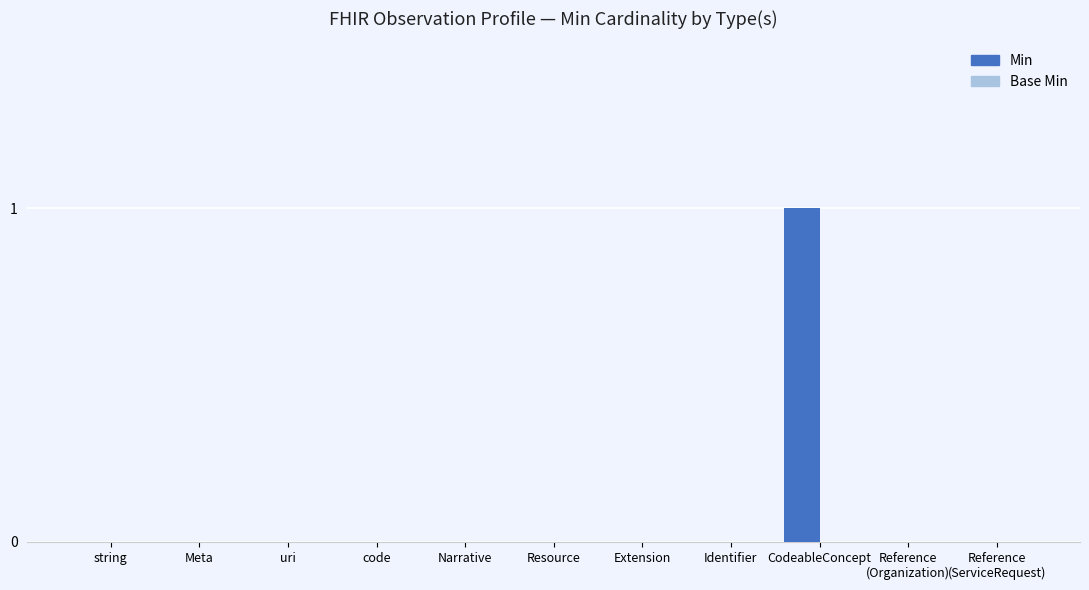

Which label corresponds to the largest value in the chart?

CodeableConcept